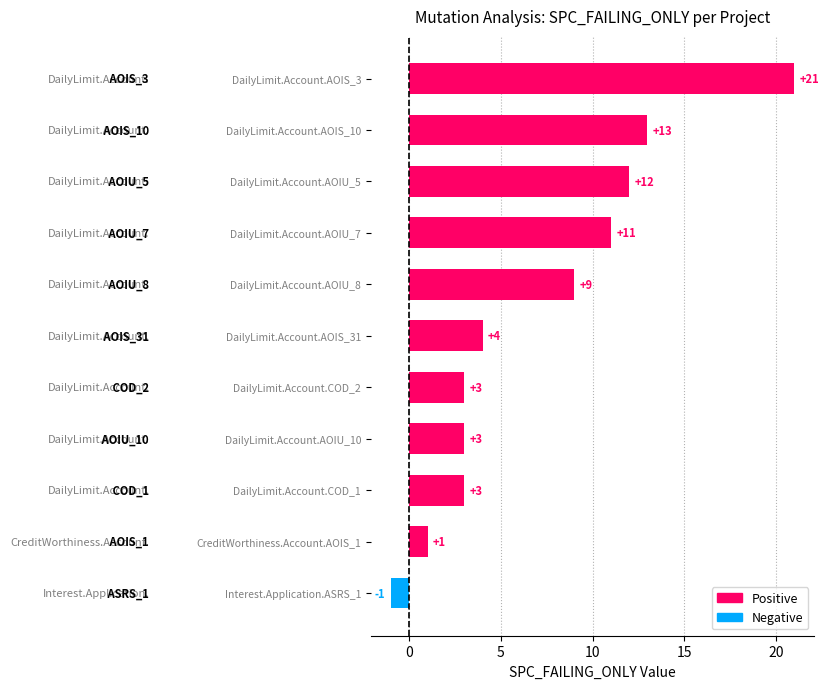

Which has a higher value, DailyLimit.Account.AOIS_31 or Interest.Application.ASRS_1?

DailyLimit.Account.AOIS_31